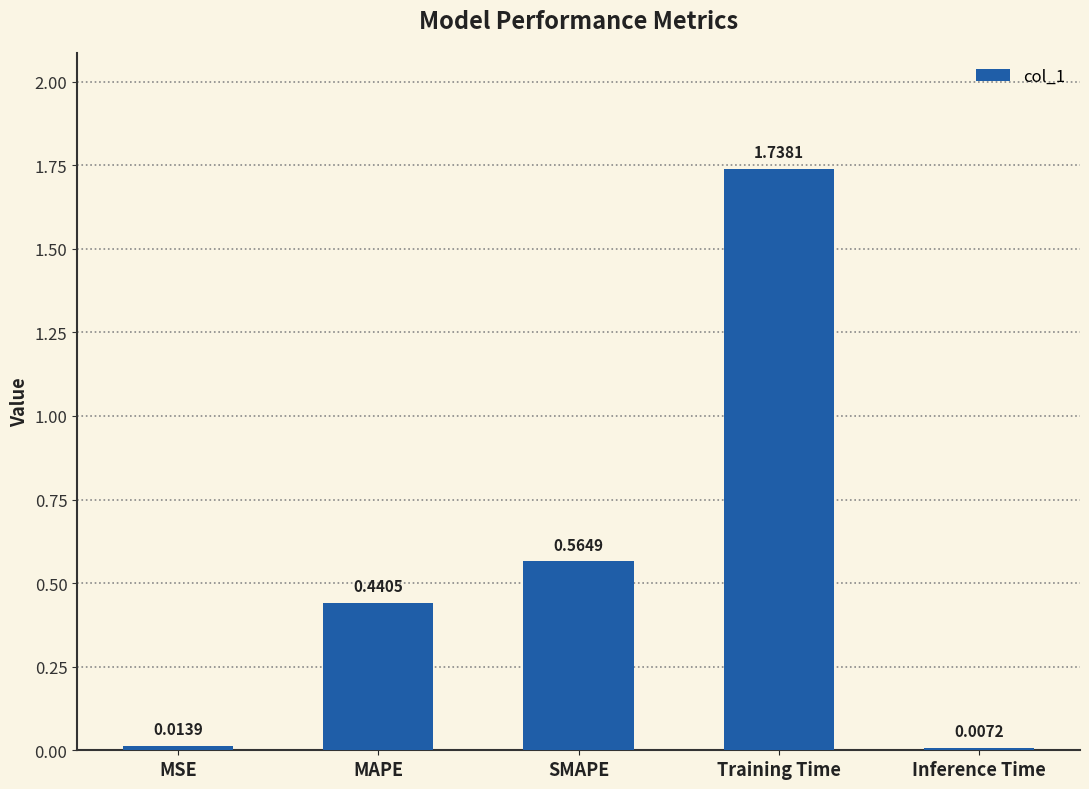

Which category has the lowest value across all series?

Inference Time